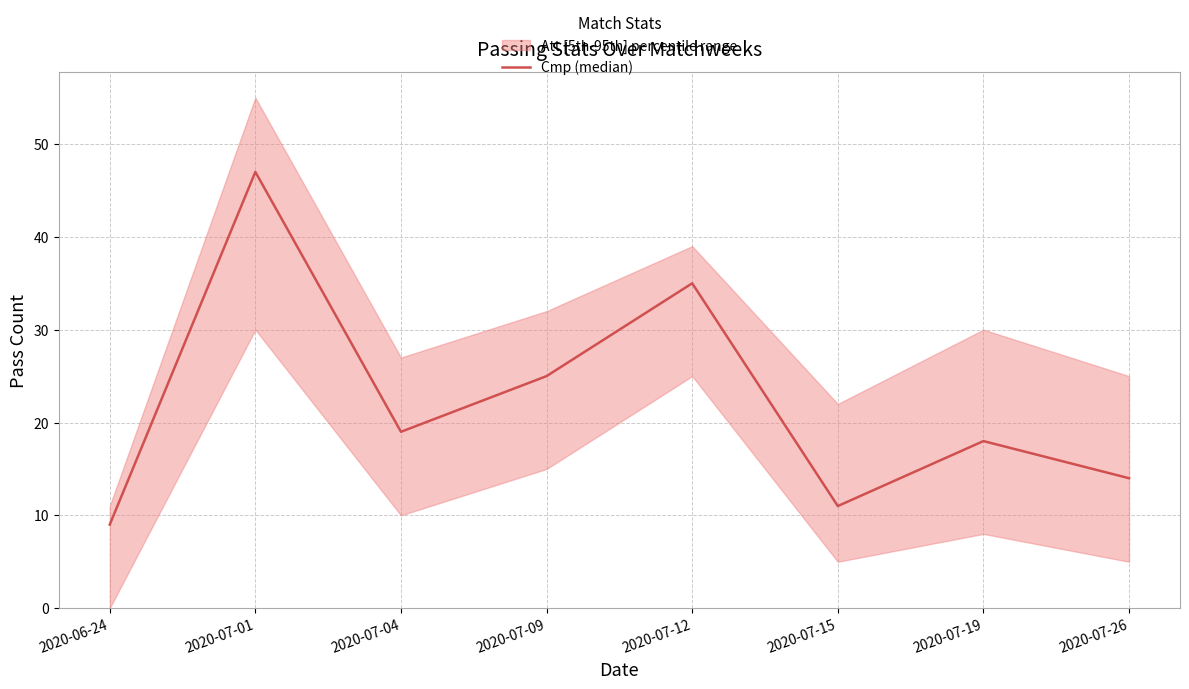

True or false: the data has more than 0 interior local peaks.

True